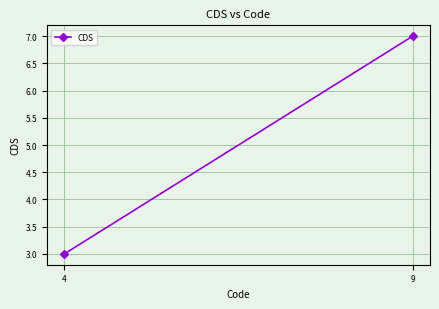

Rank the categories by value from highest to lowest.

9, 4